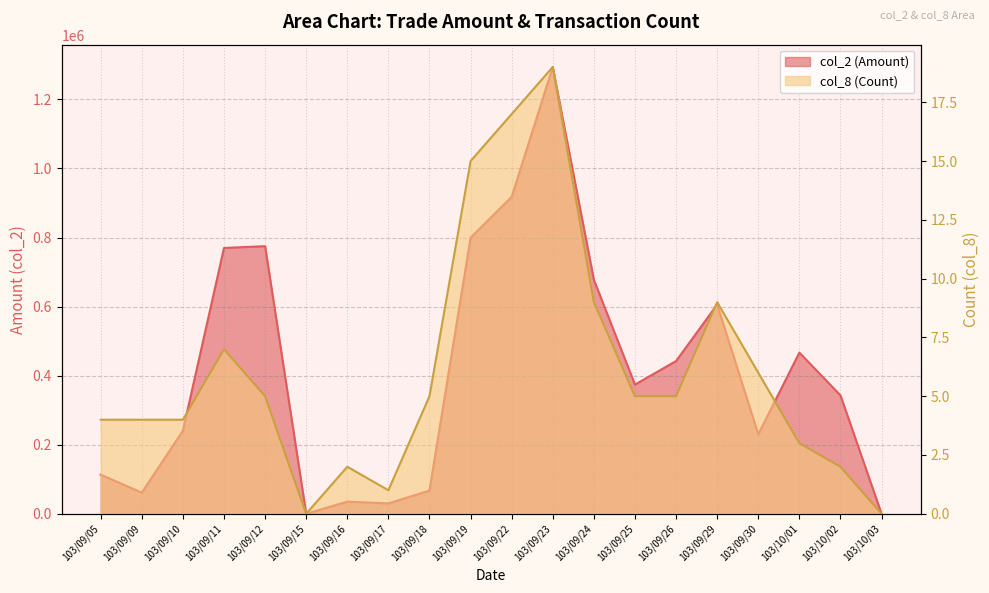

What is the label of the 15th point from the left?

103/09/26